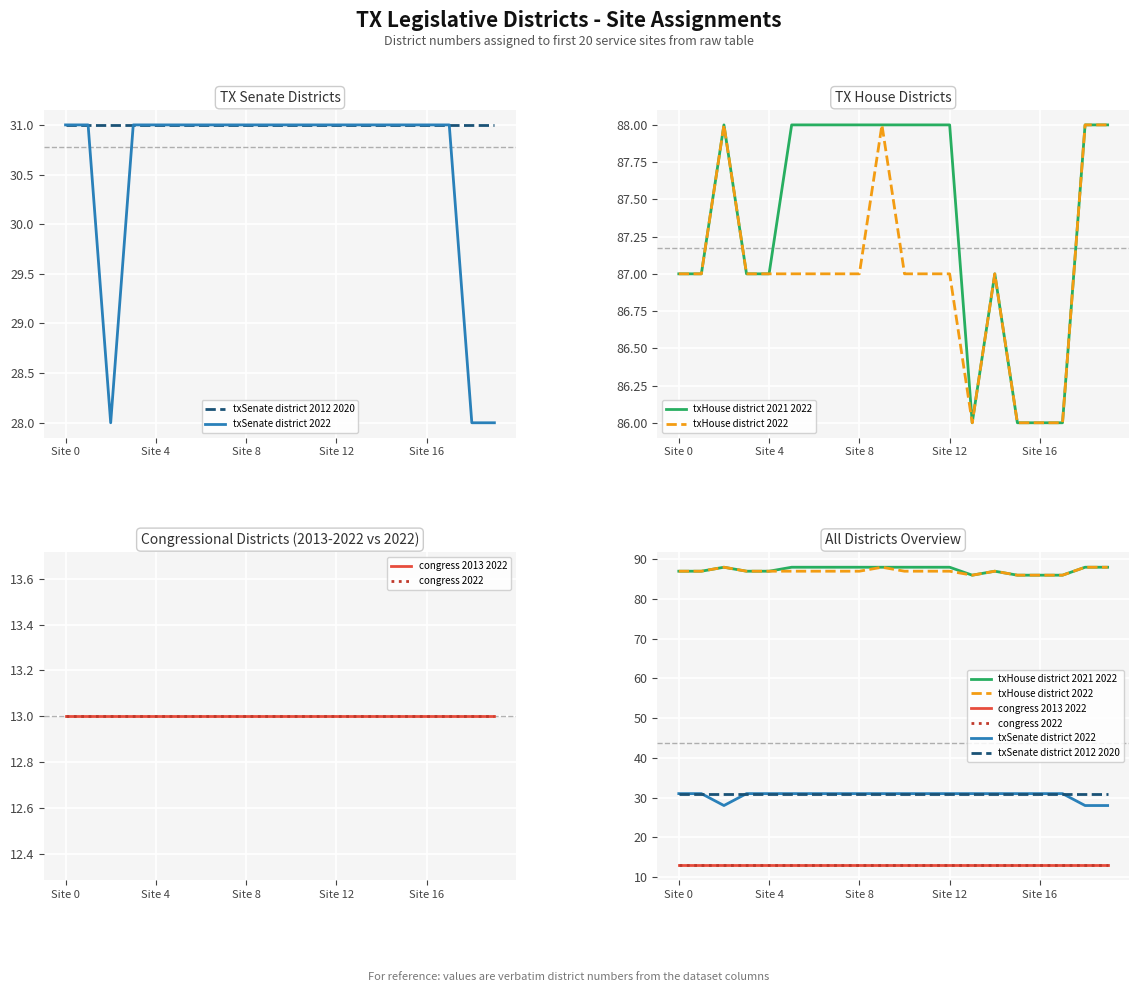

What value does the congress 2022 series have at Site 12?

13